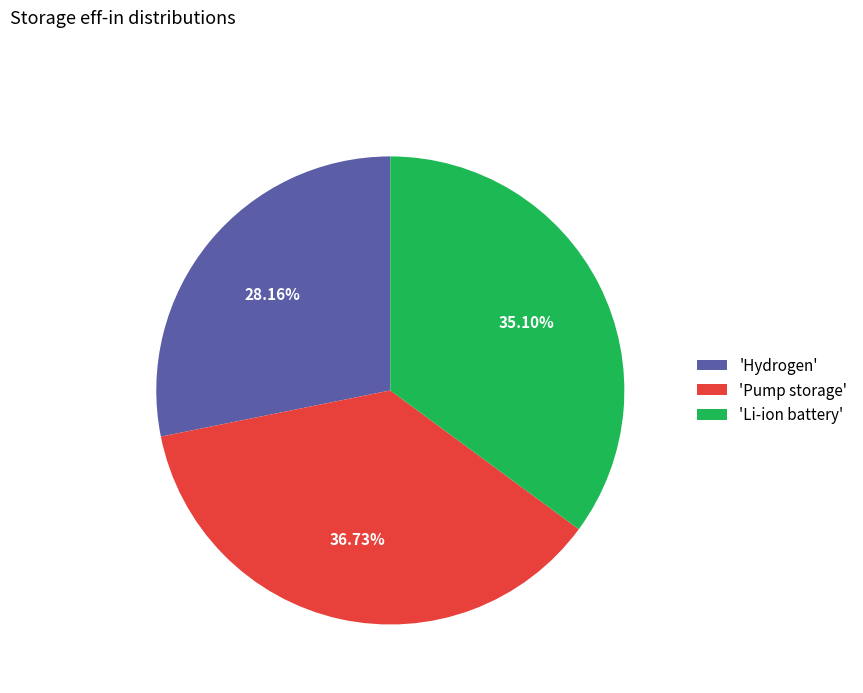

Combined, do 'Hydrogen' and 'Li-ion battery' account for over 50%?

Yes